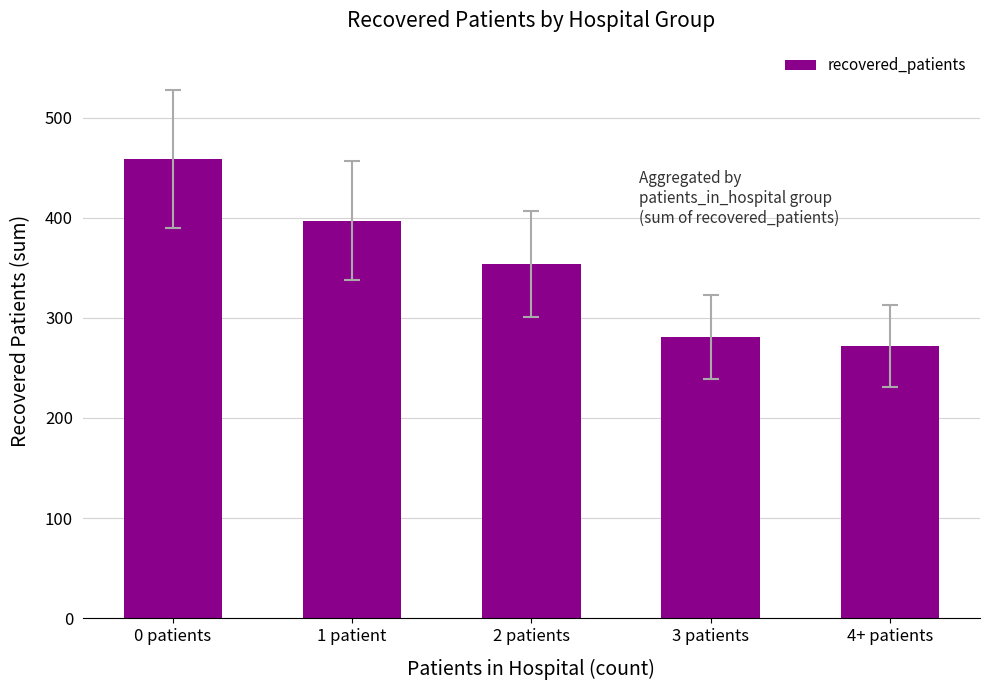

List the labels in order of value, largest first.

0 patients, 1 patient, 2 patients, 3 patients, 4+ patients